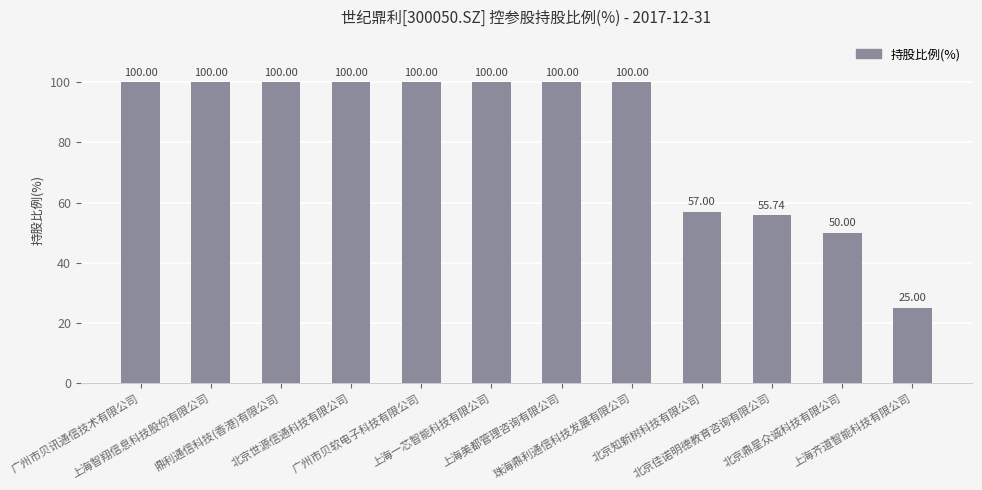

Read the value at 上海一芯智能科技有限公司.

100.0